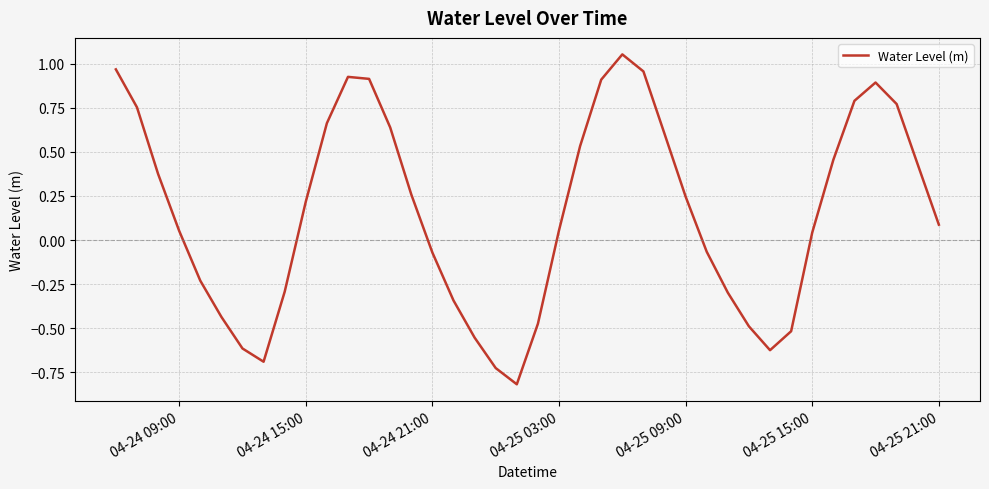

What is the difference between the maximum and minimum values?

1.9